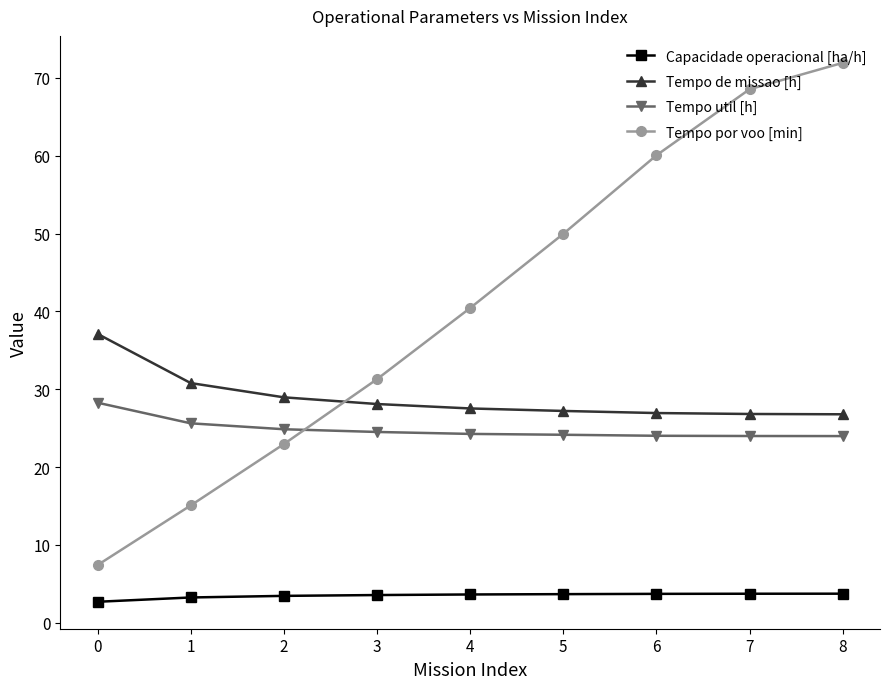

What is the sum of all Tempo de missao [h] values?

260.2